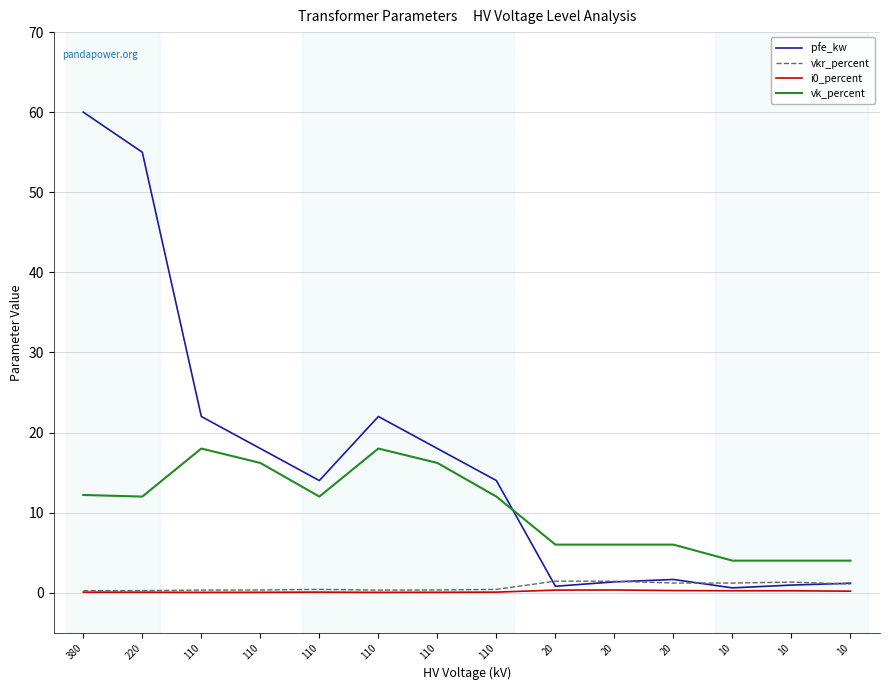

Does the chart display data point markers on the line(s)?

No